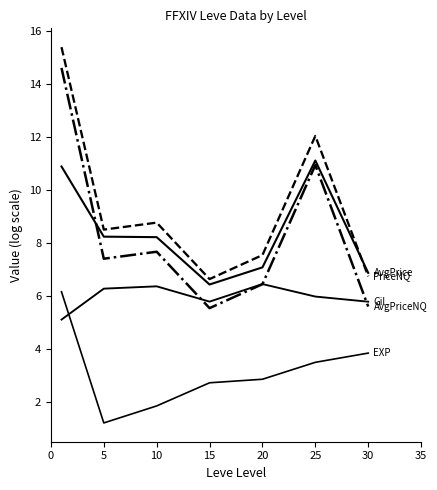

Does the chart display data point markers on the line(s)?

No